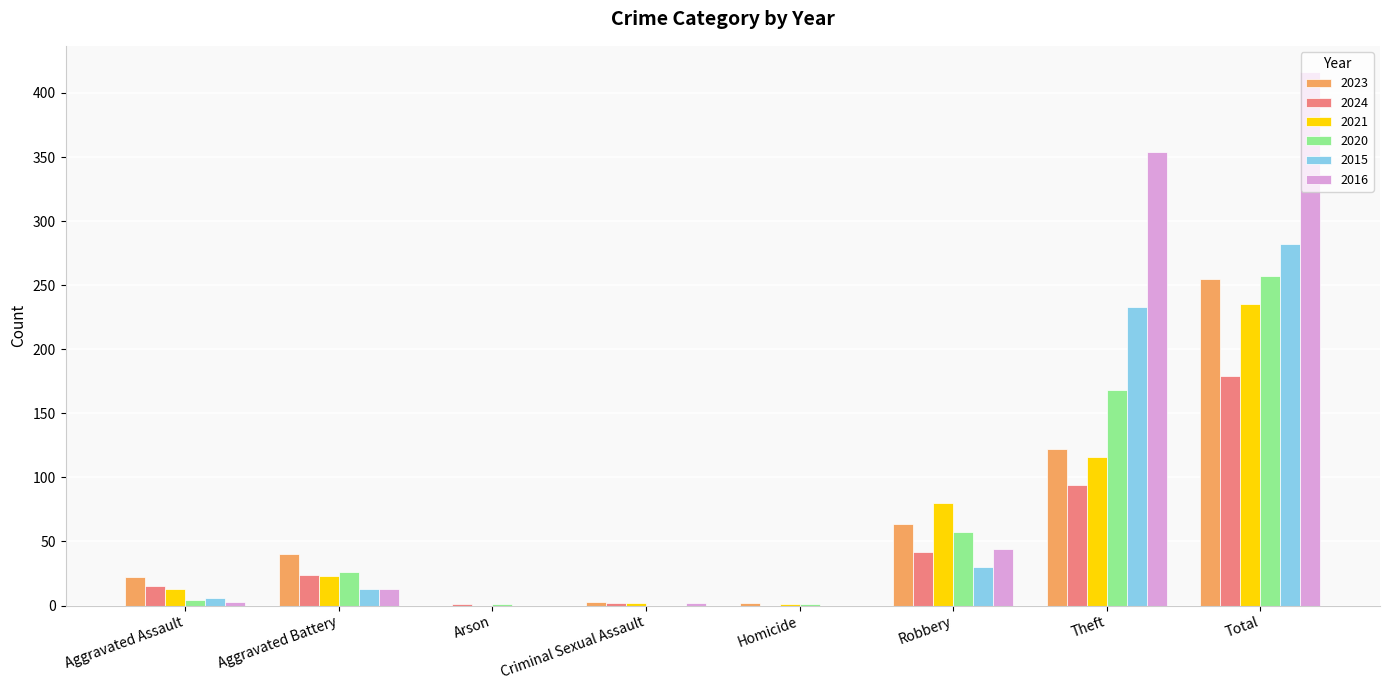

How many categories are shown in the chart?

8